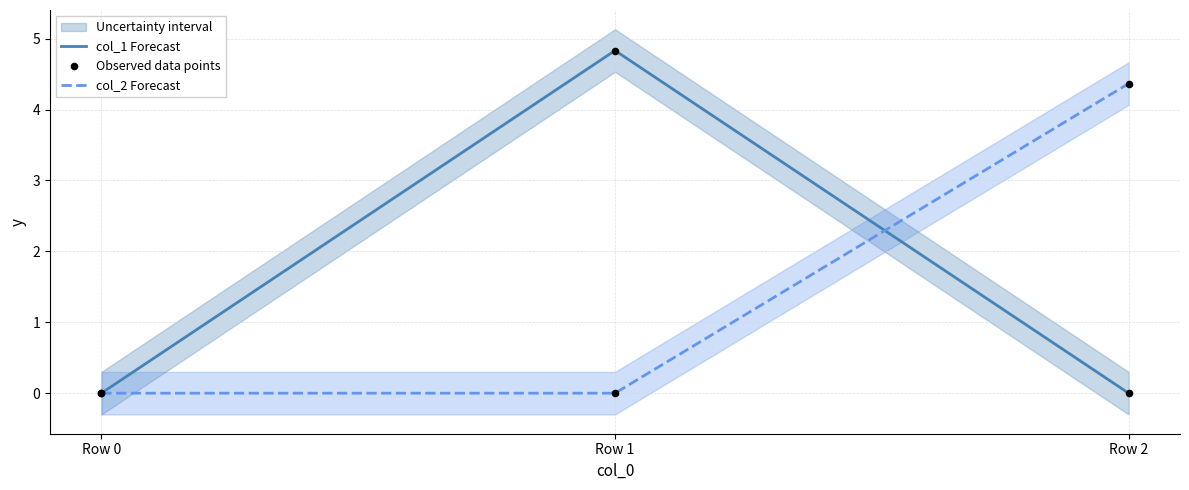

At how many categories does at least one series exceed 1?

2